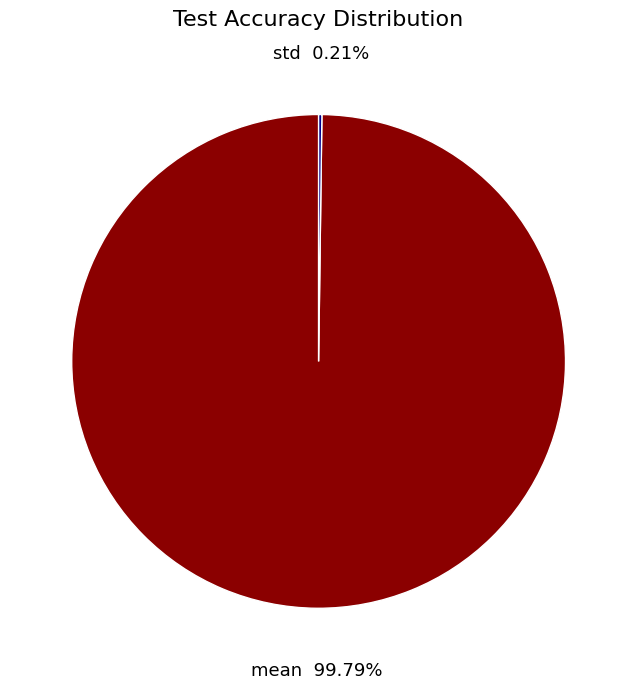

Which category has the biggest portion of the pie?

mean